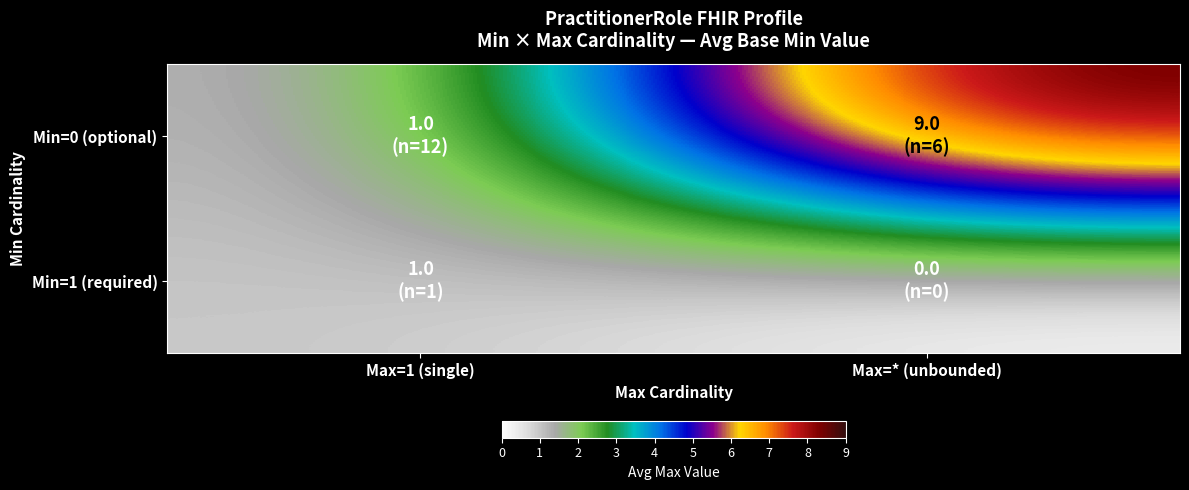

Rank the series by their average value, from lowest to highest.

Min=1 (required), Min=0 (optional)